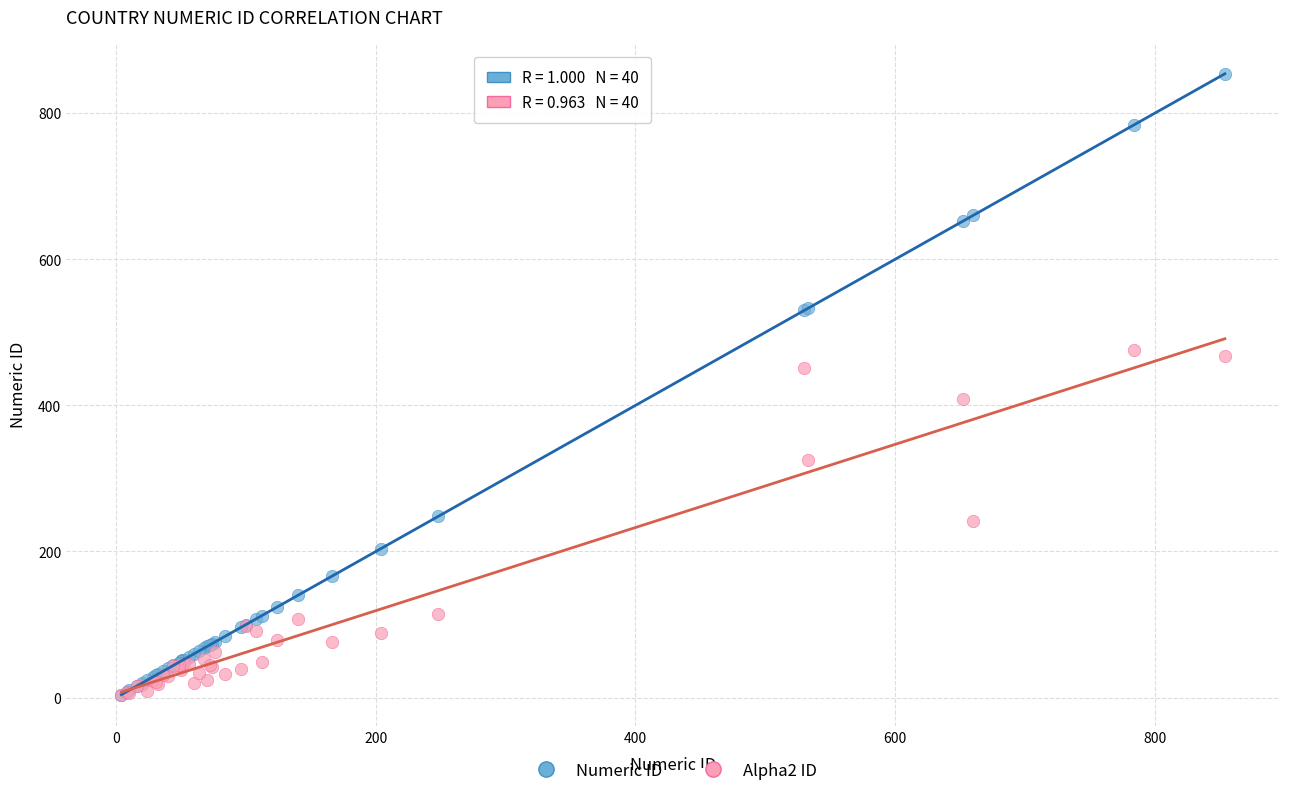

Which series reaches the maximum Y coordinate?

Numeric ID